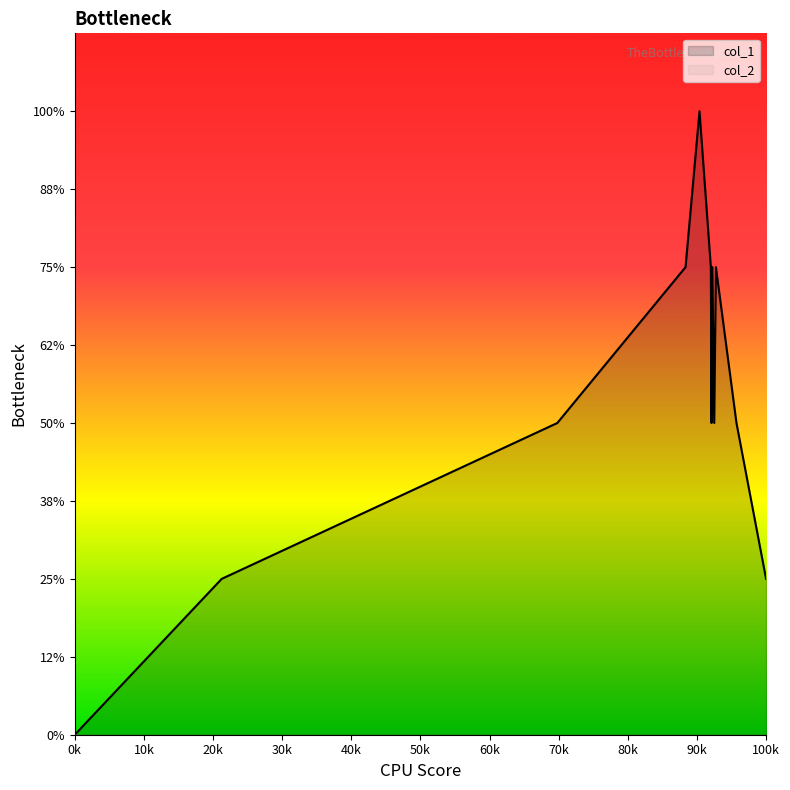

How many positive values are there?

11